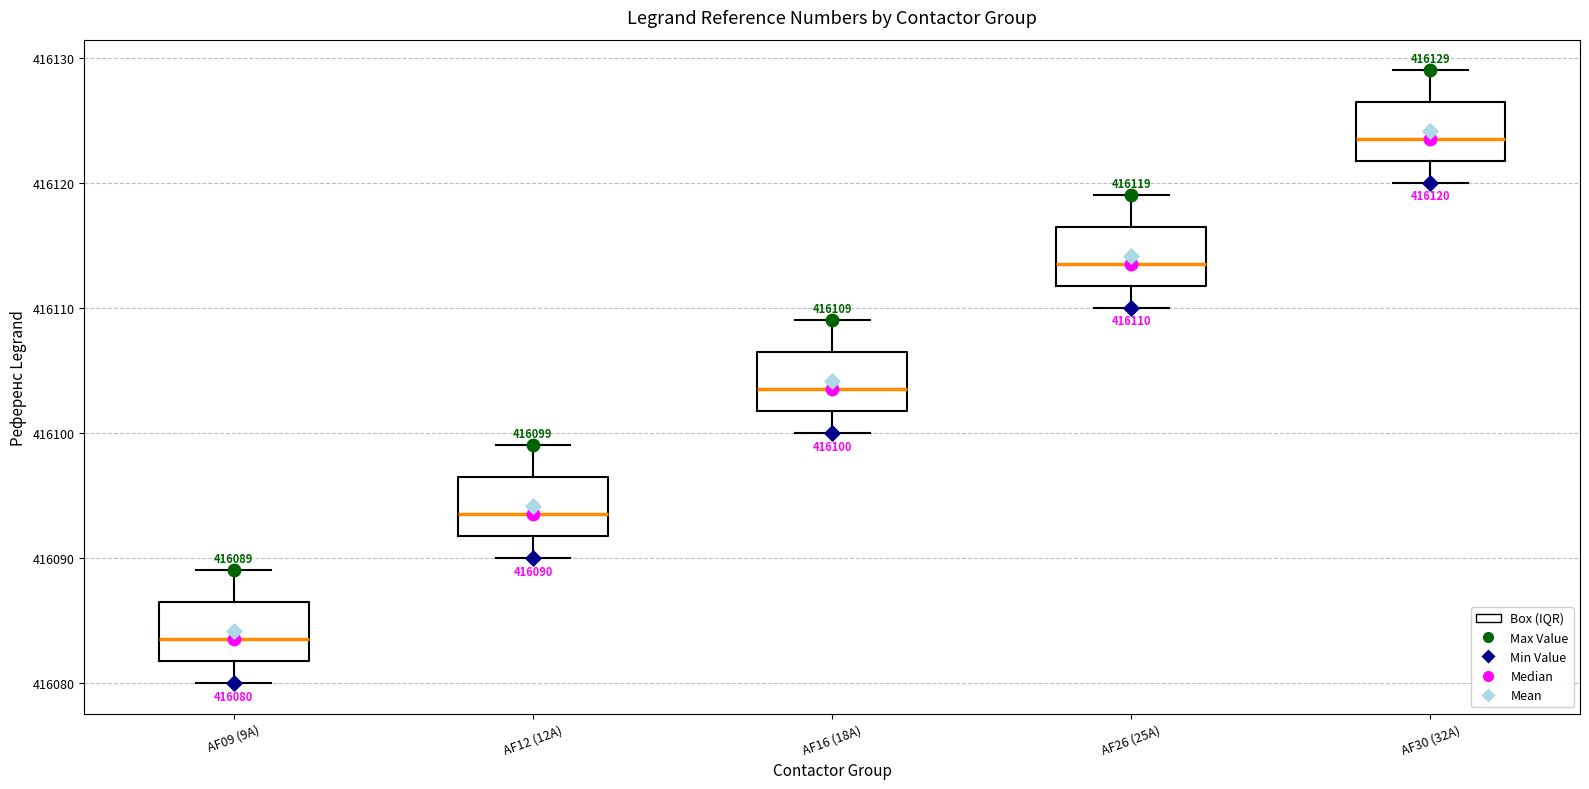

Which box has the highest median line?

AF30 (32A)